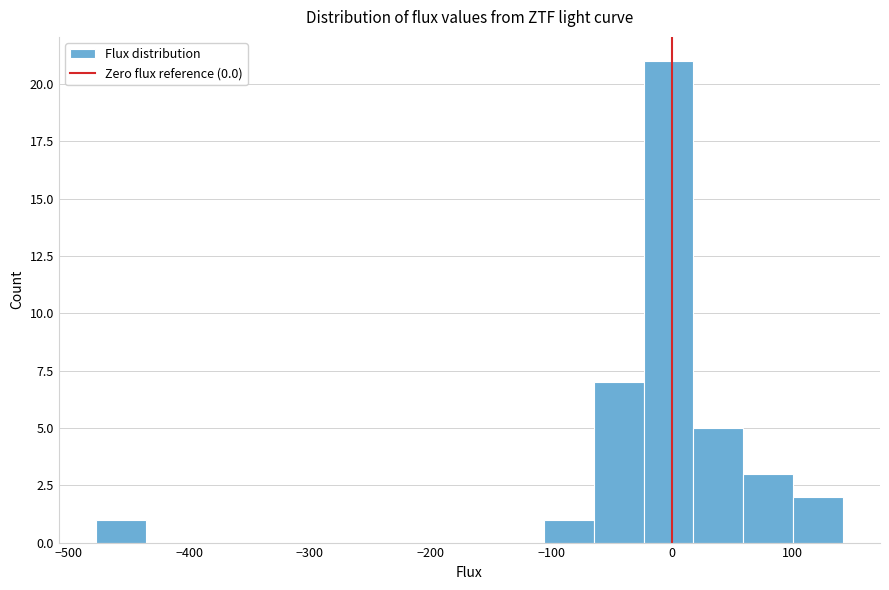

Over which range of the x-axis is the bar tallest?

-20 to 20